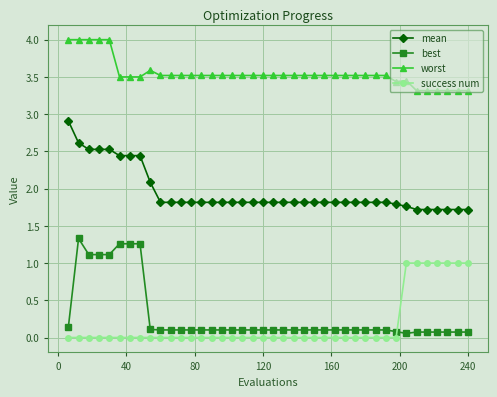

What is the difference between the maximum and minimum values in the success num series?

1.0